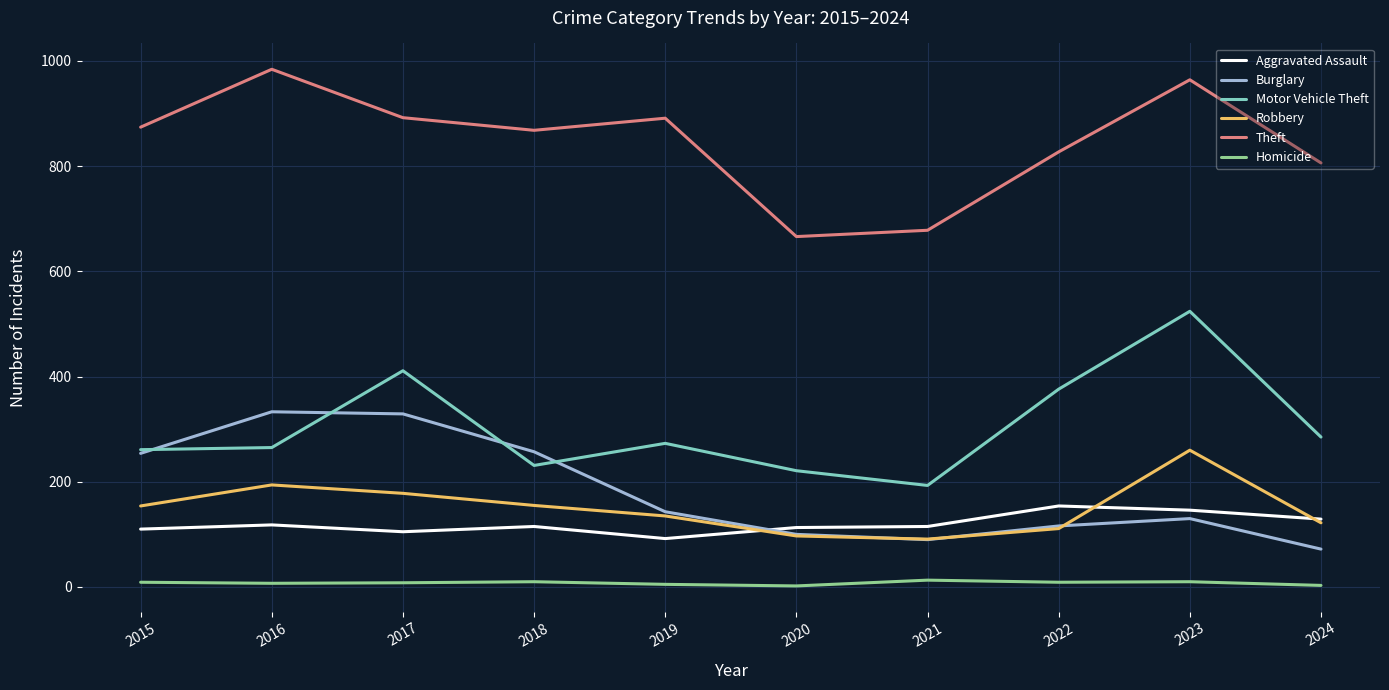

List the series in order of their peak value, highest first.

Theft, Motor Vehicle Theft, Burglary, Robbery, Aggravated Assault, Homicide